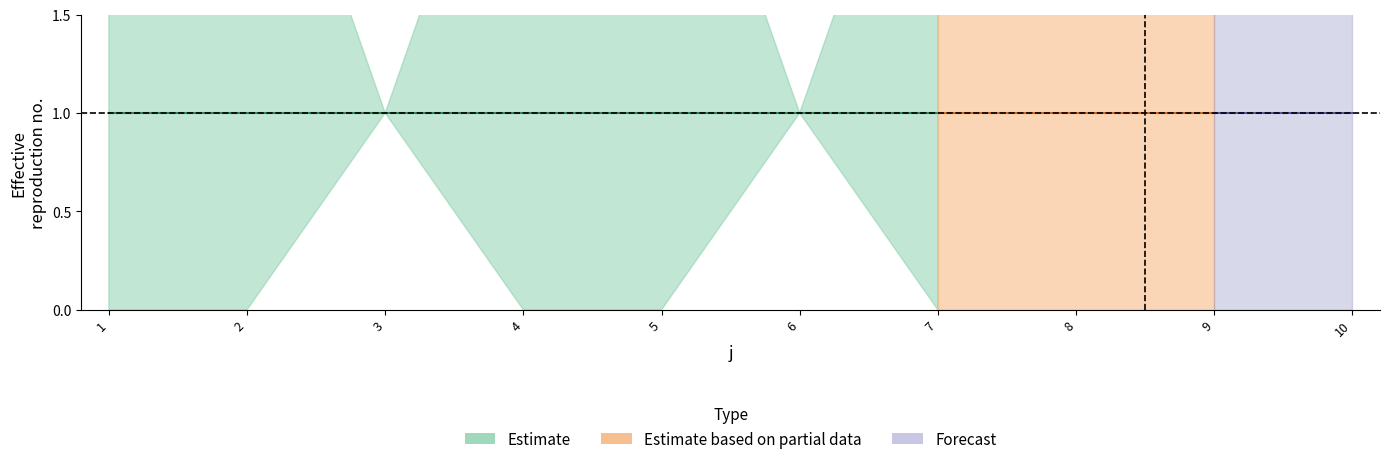

What is the difference between the highest and lowest values at 10?

2